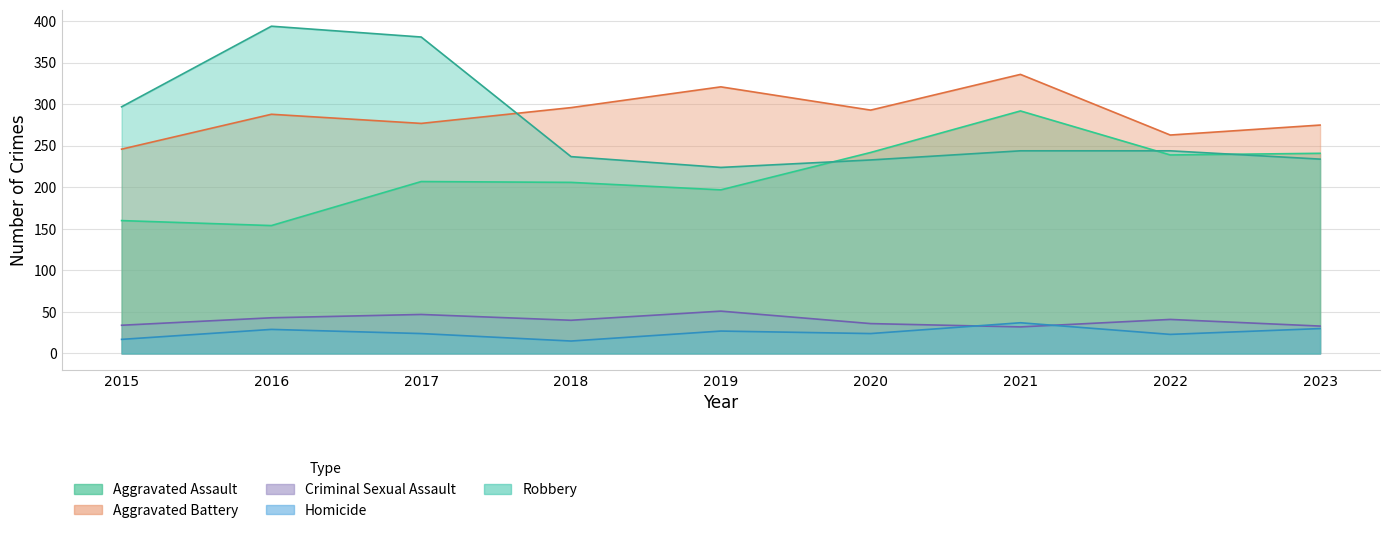

Which has a higher value, 2022 or 2021?

2021